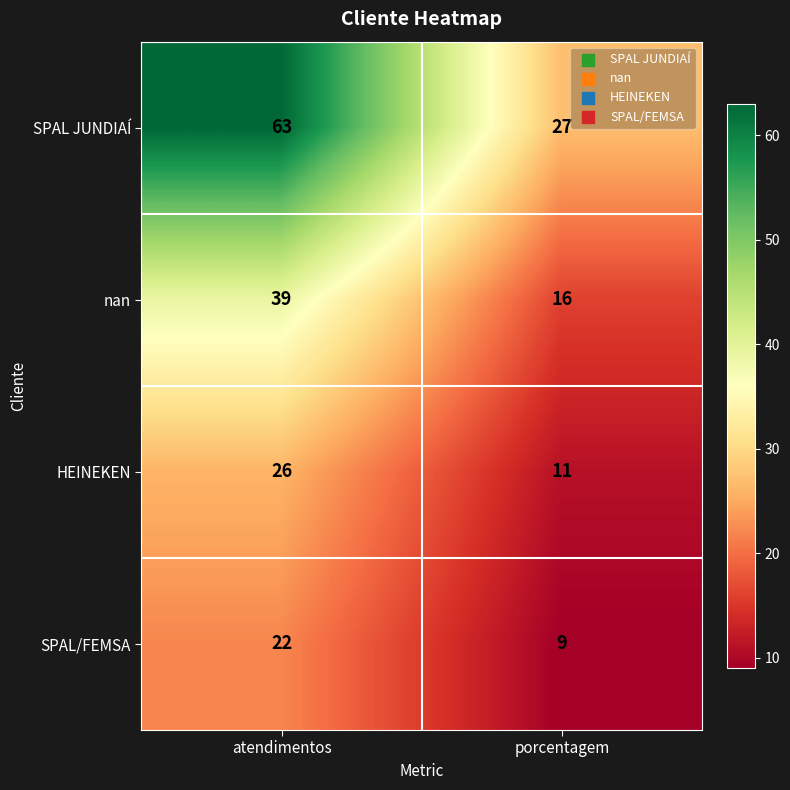

Is it true that SPAL/FEMSA equals 22 at atendimentos?

True